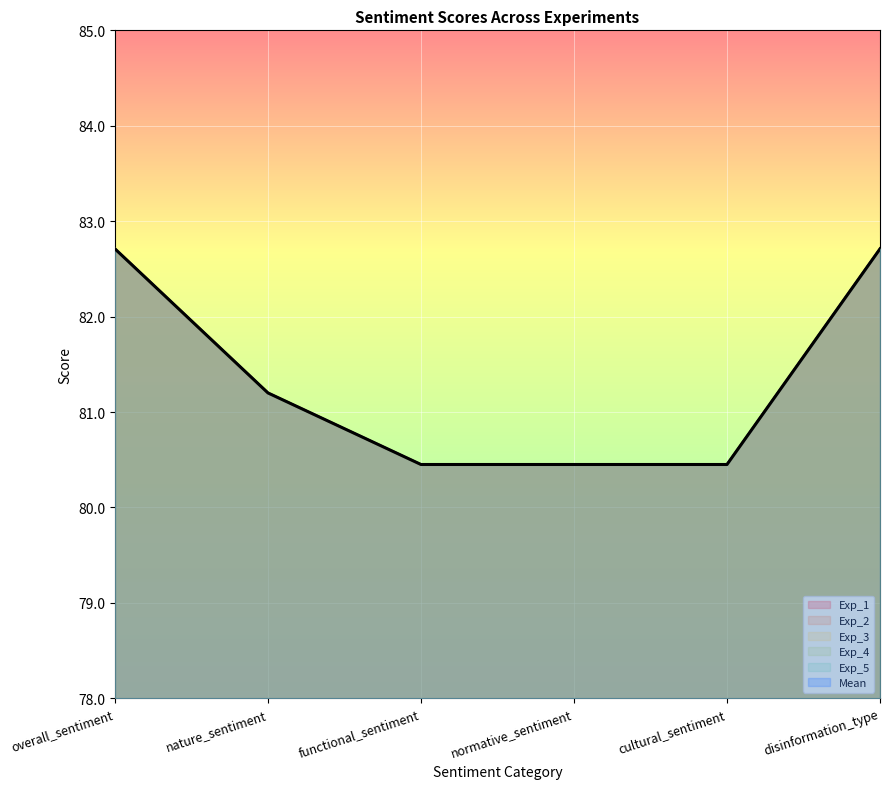

The Exp_5 series shows 82.7 at disinformation_type. True or false?

True